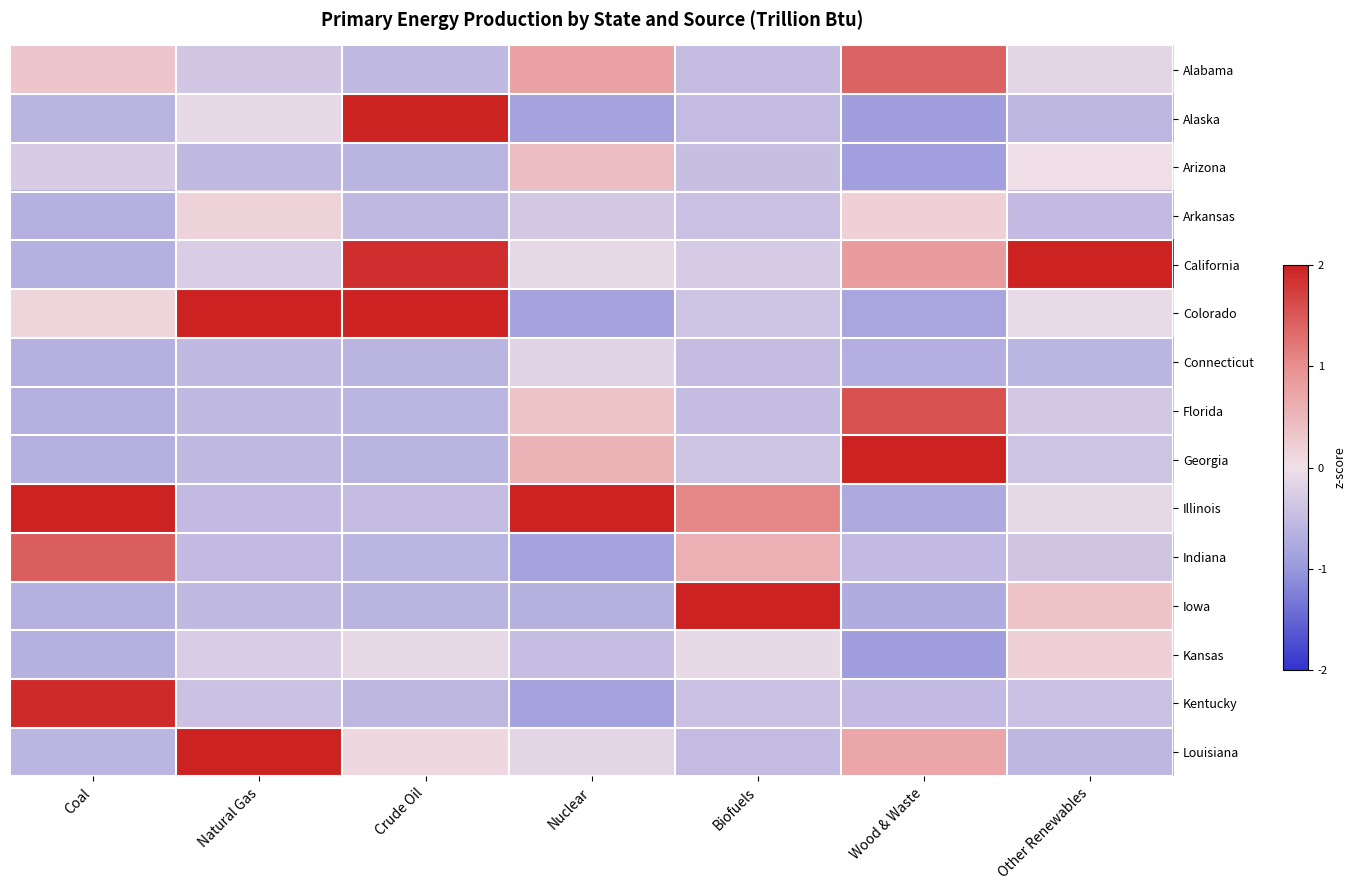

Between Wood & Waste and Coal, which is larger?

Wood & Waste